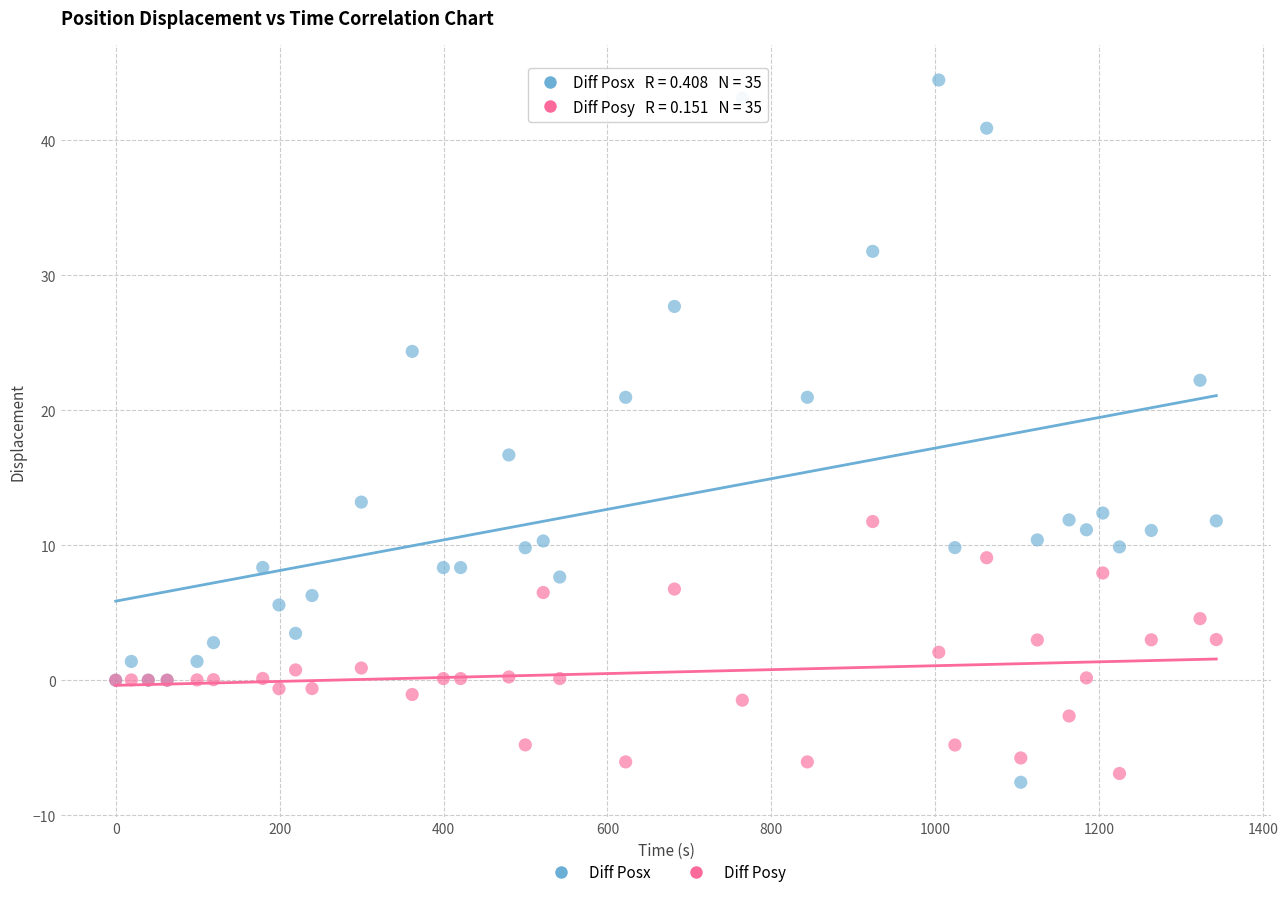

In the Diff Posx series, what Y value is closest to 18?

16.7